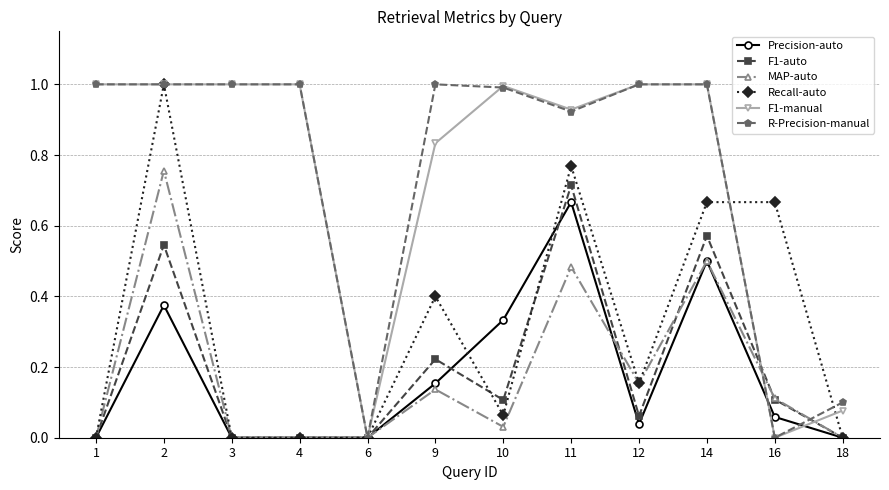

Is the value of MAP-auto at 16 greater than the value of Precision-auto at 14?

No